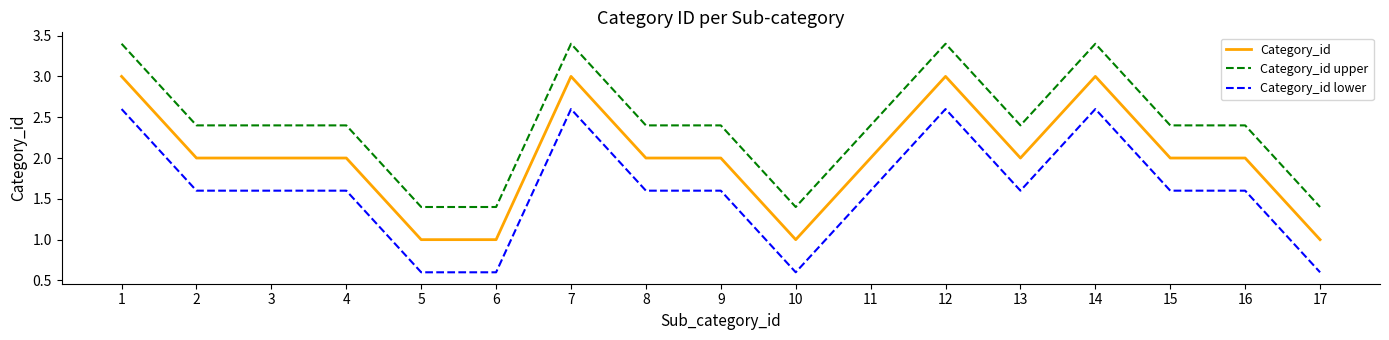

The value of Category_id at 12 is 1.5. True or false?

False